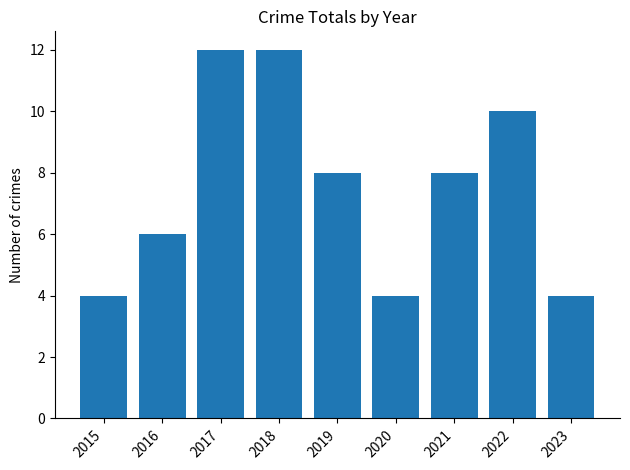

True or false: the data shows 3 at 2023.

False